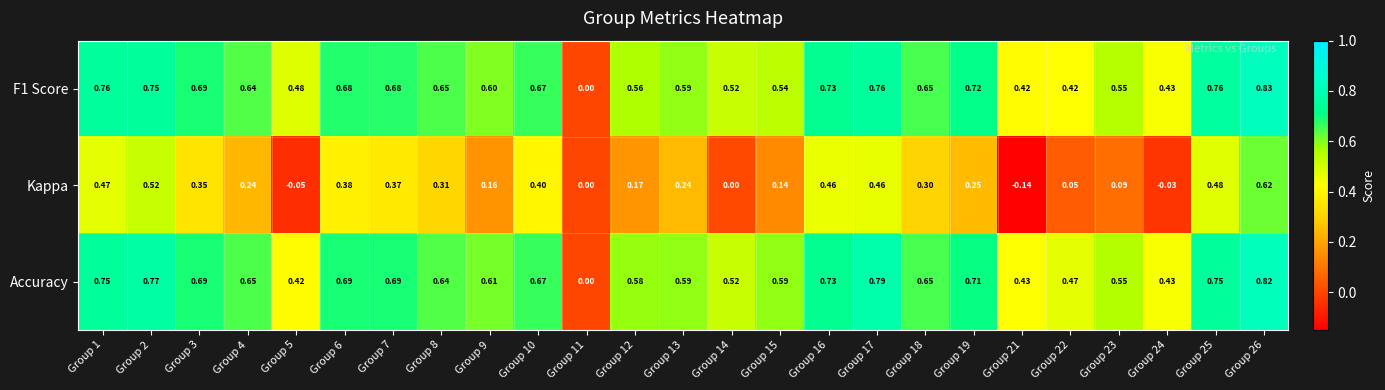

Which series has the largest total across all categories?

Accuracy